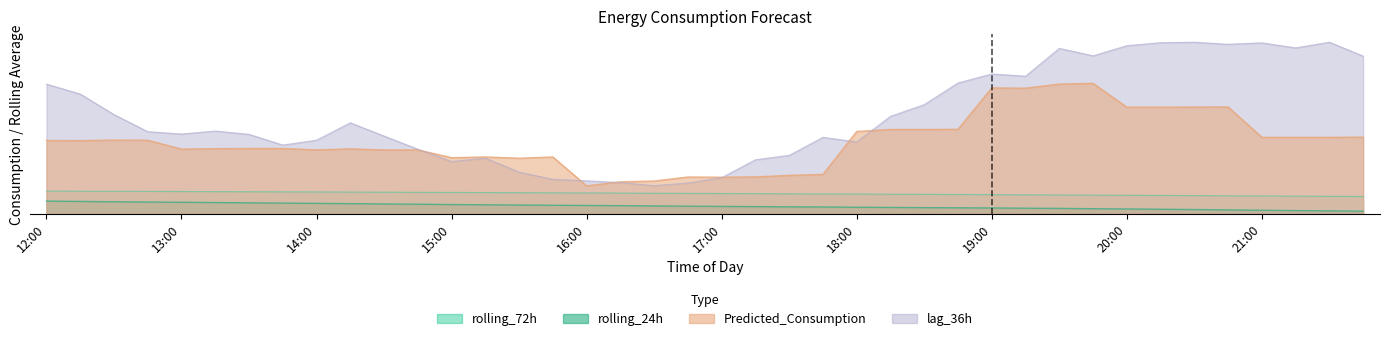

Which series has the widest spread of values?

lag_36h